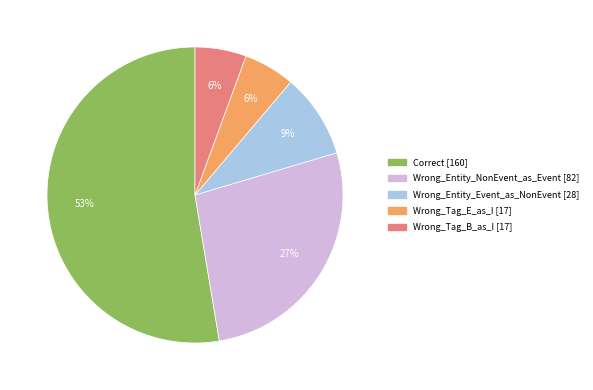

The Correct slice represents 42% of the pie. True or false?

False